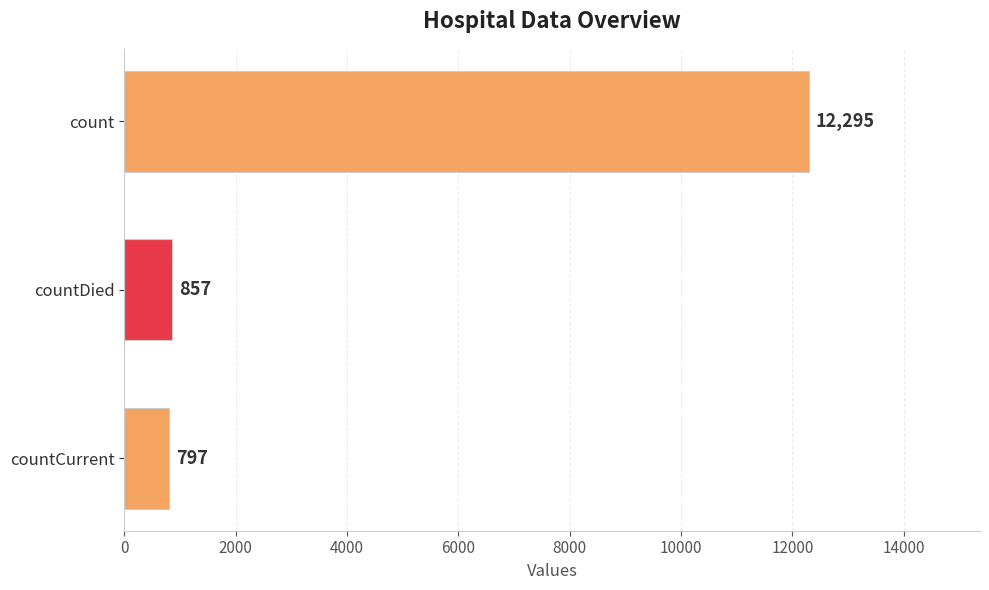

At which category does the chart reach its minimum across all series?

countCurrent